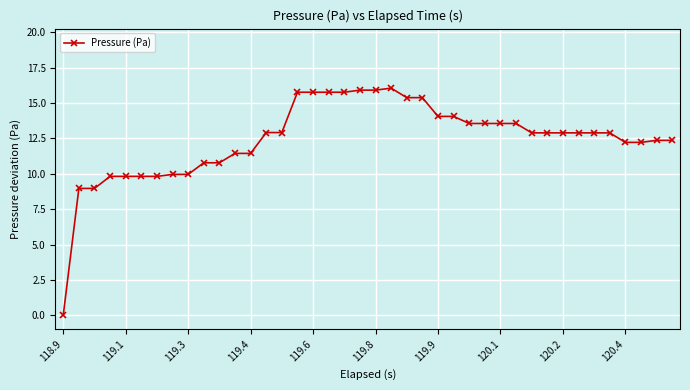

What is the value of the 15th point from the left?

12.9